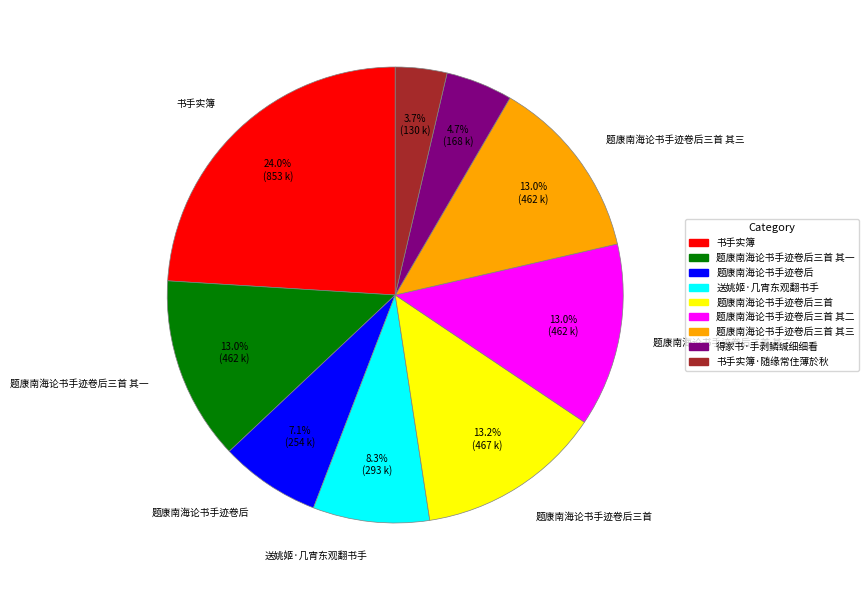

Is there any slice that represents more than half of the pie?

No